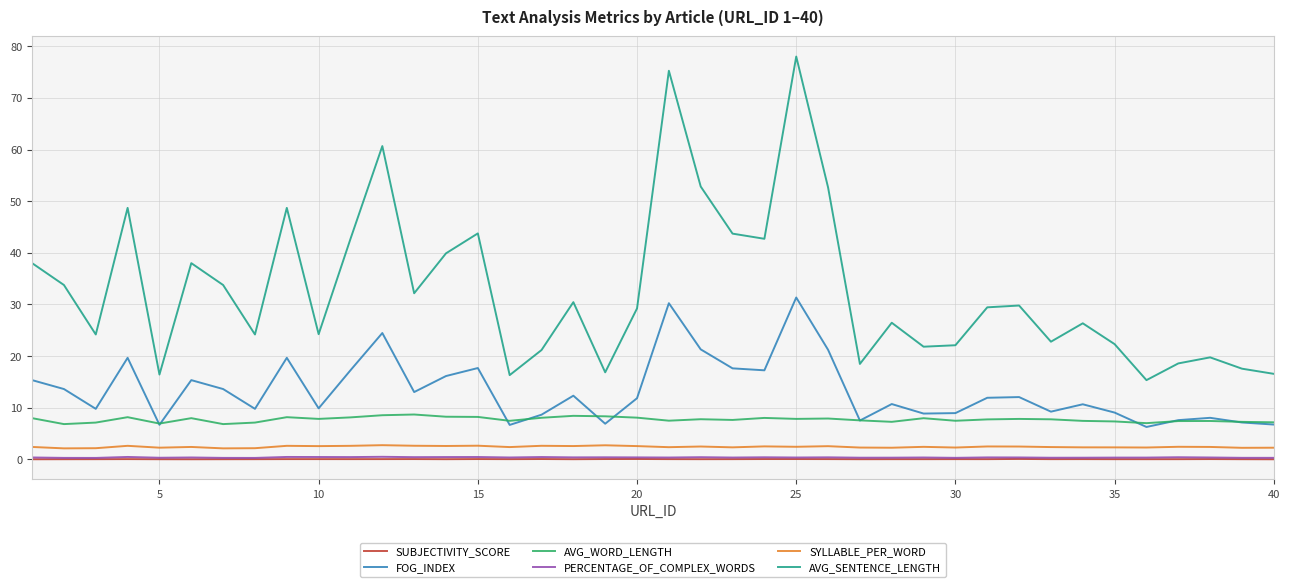

Which series has the largest total across all categories?

AVG_SENTENCE_LENGTH